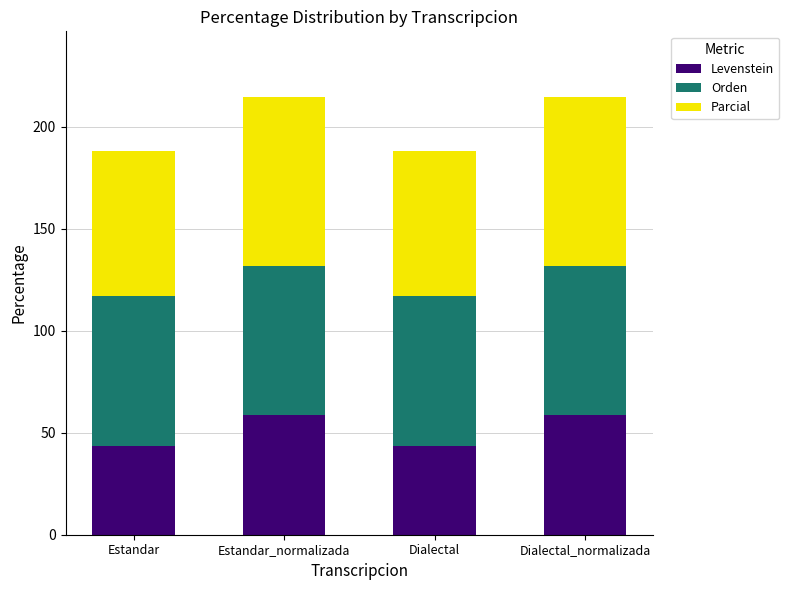

The value of Levenstein at Estandar is 13.6. True or false?

False